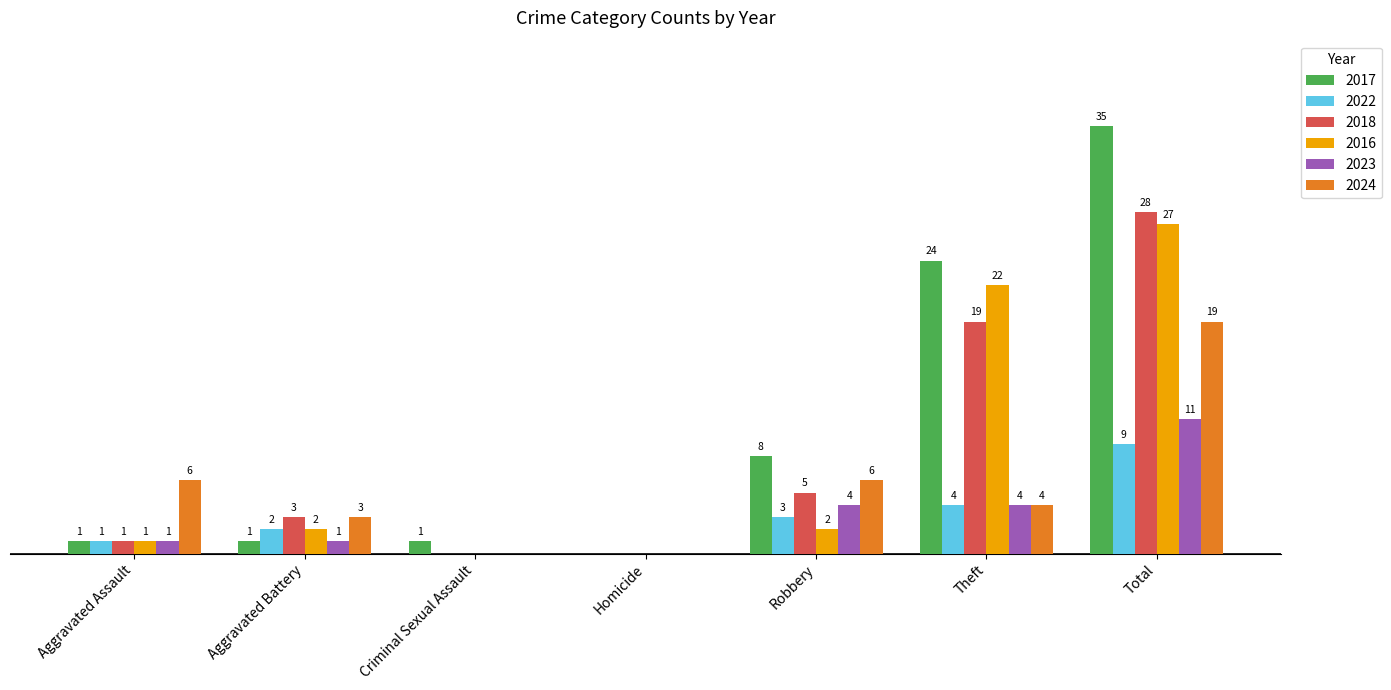

Does the chart contain stacked bars?

No